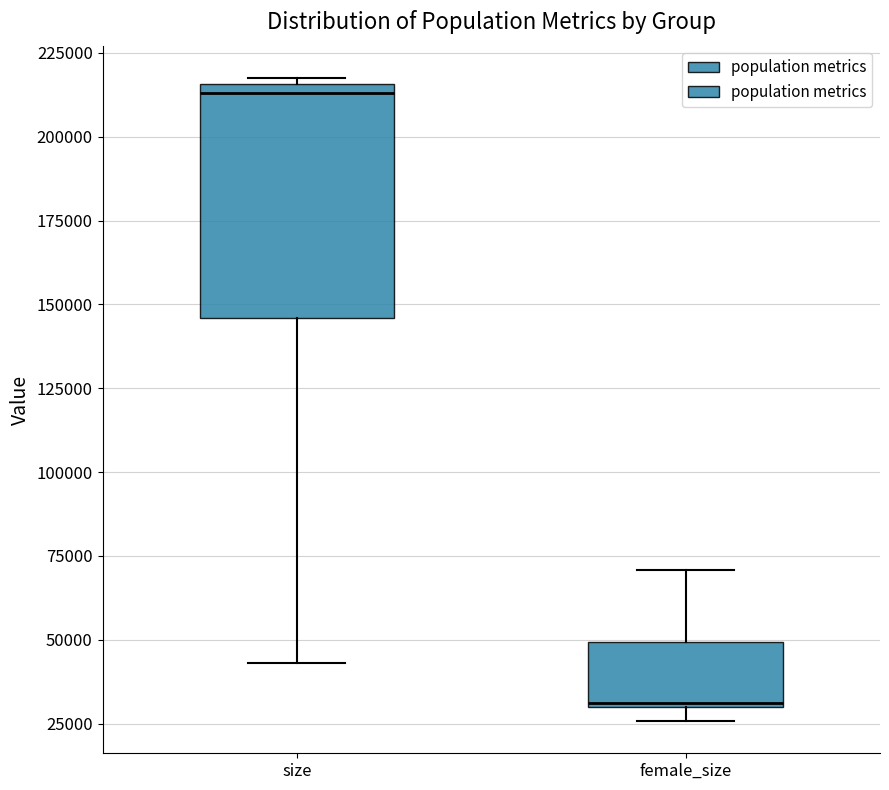

Which box has the highest median line?

size